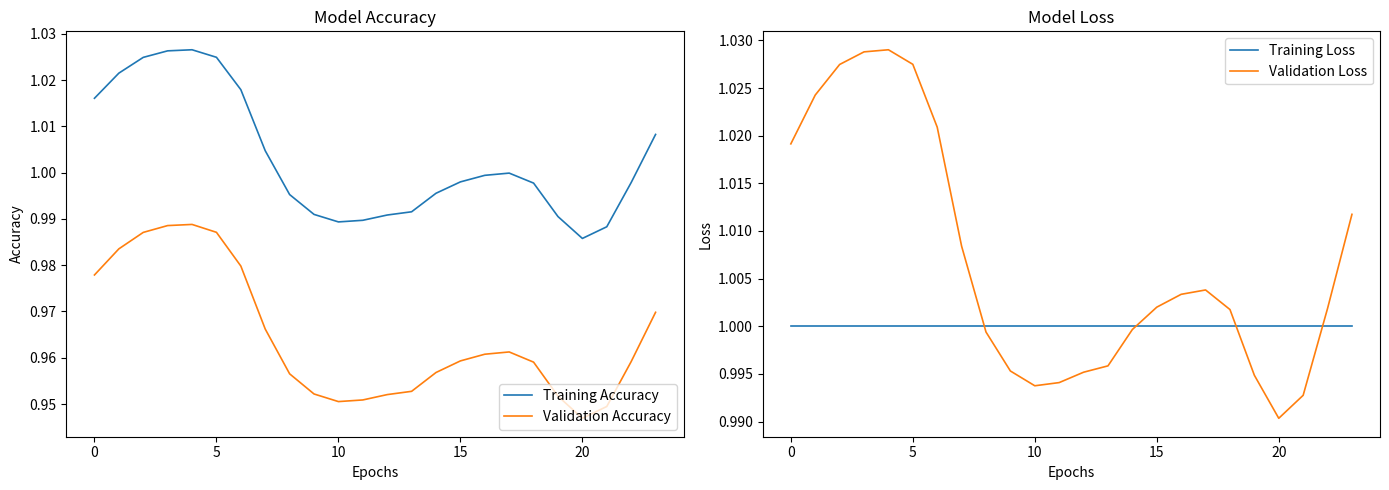

True or false: Training Loss has a value of 1.0 at 13.

True